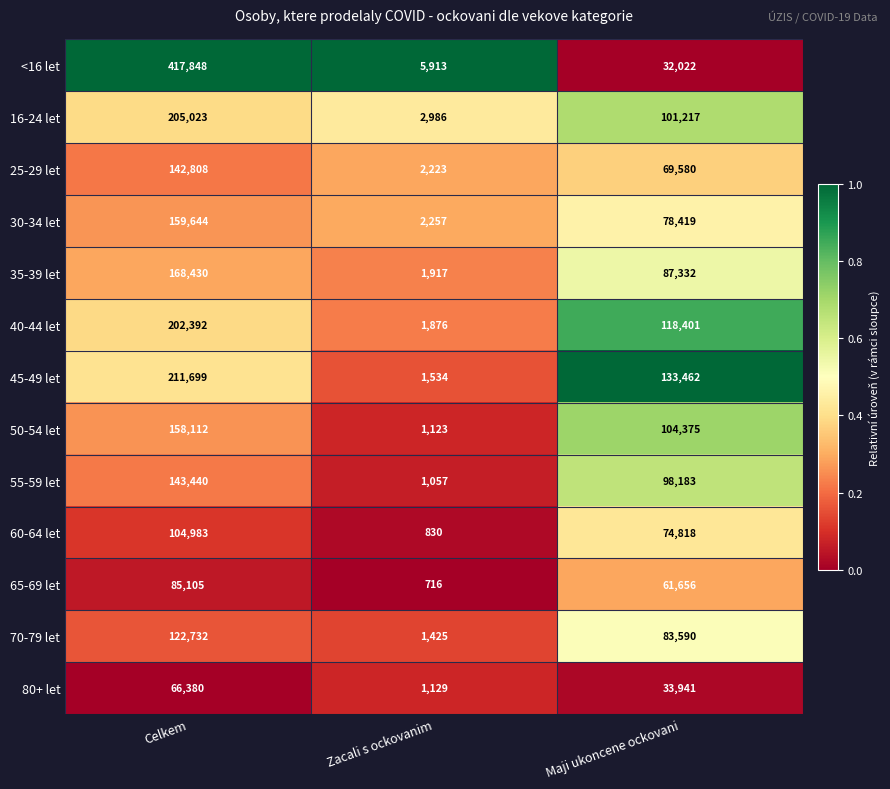

List the series in order of their peak value, highest first.

<16 let, 45-49 let, 16-24 let, 40-44 let, 35-39 let, 30-34 let, 50-54 let, 55-59 let, 25-29 let, 70-79 let, 60-64 let, 65-69 let, 80+ let